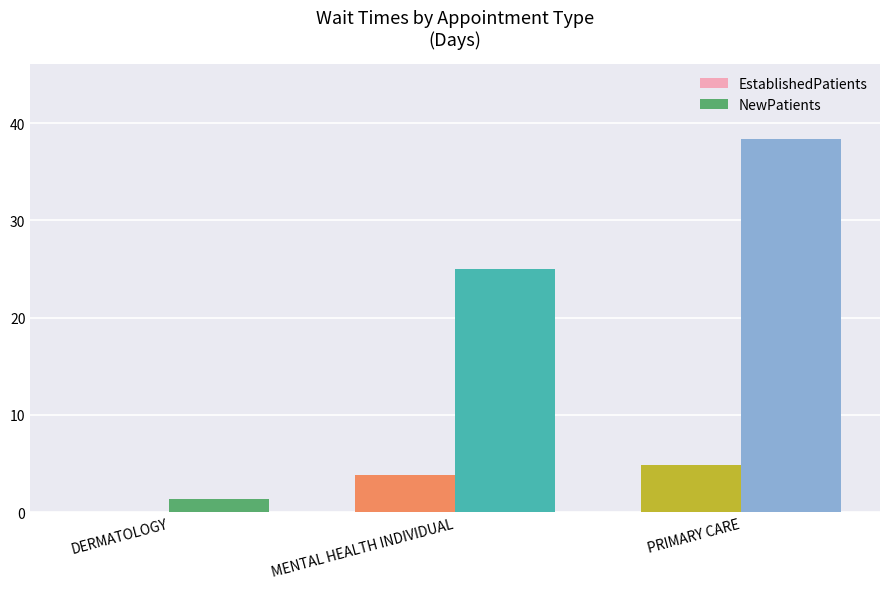

At which label does NewPatients reach its peak?

PRIMARY CARE